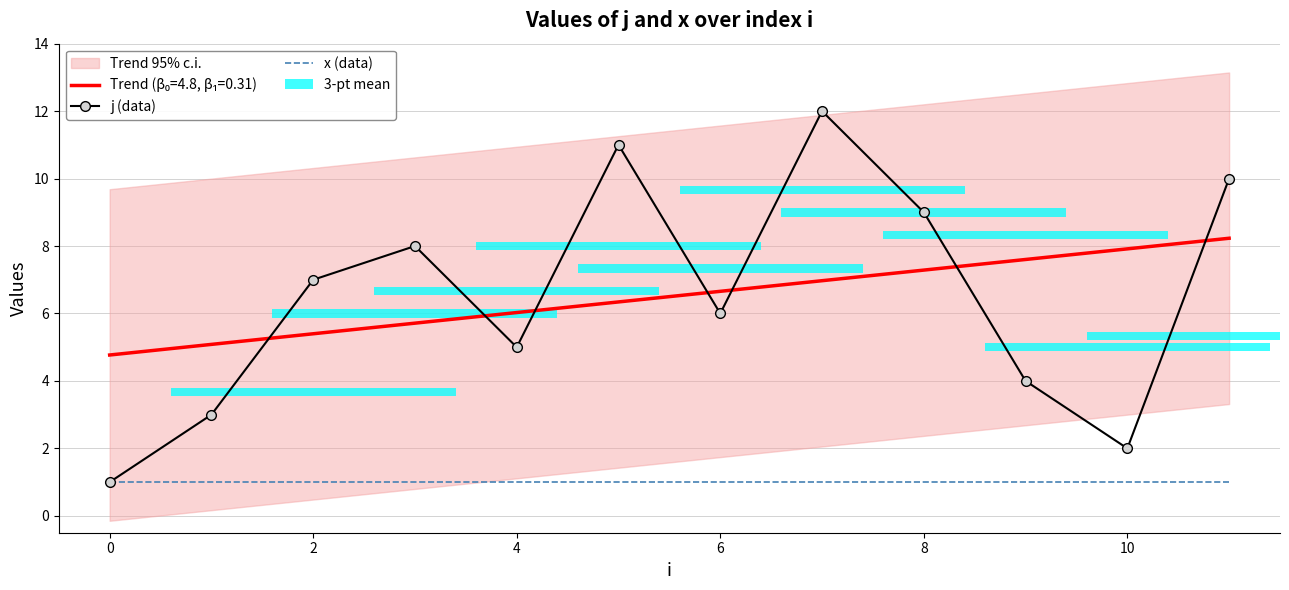

What is the average value of the j (data) series?

6